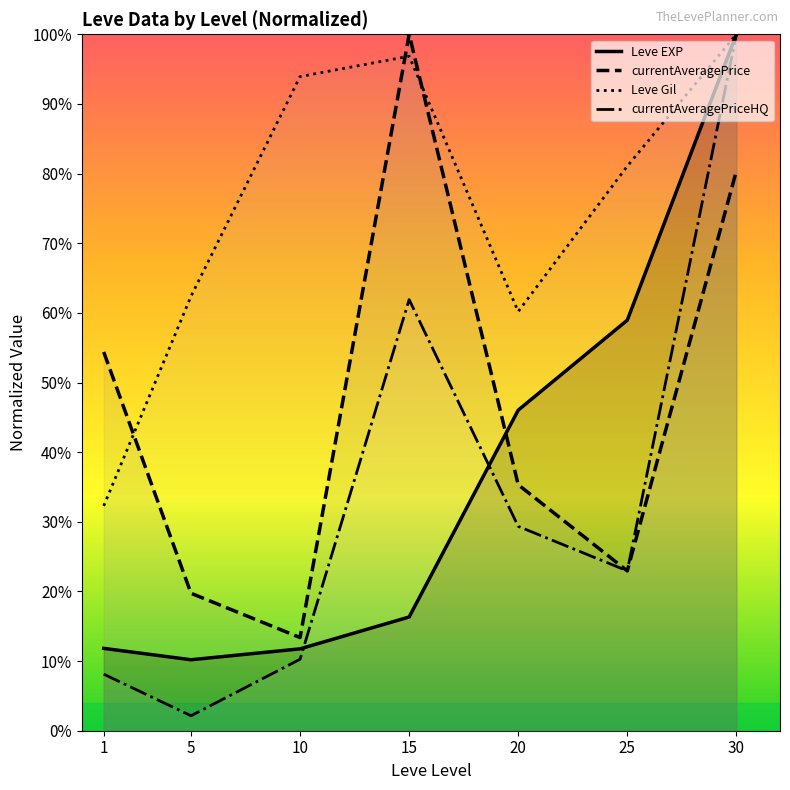

At 30, list the series in order from largest to smallest.

Leve EXP, Leve Gil, currentAveragePriceHQ, currentAveragePrice